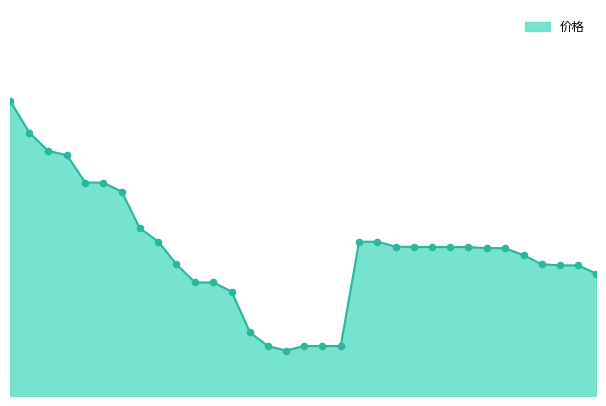

Is this an area chart (filled region under the line)?

Yes